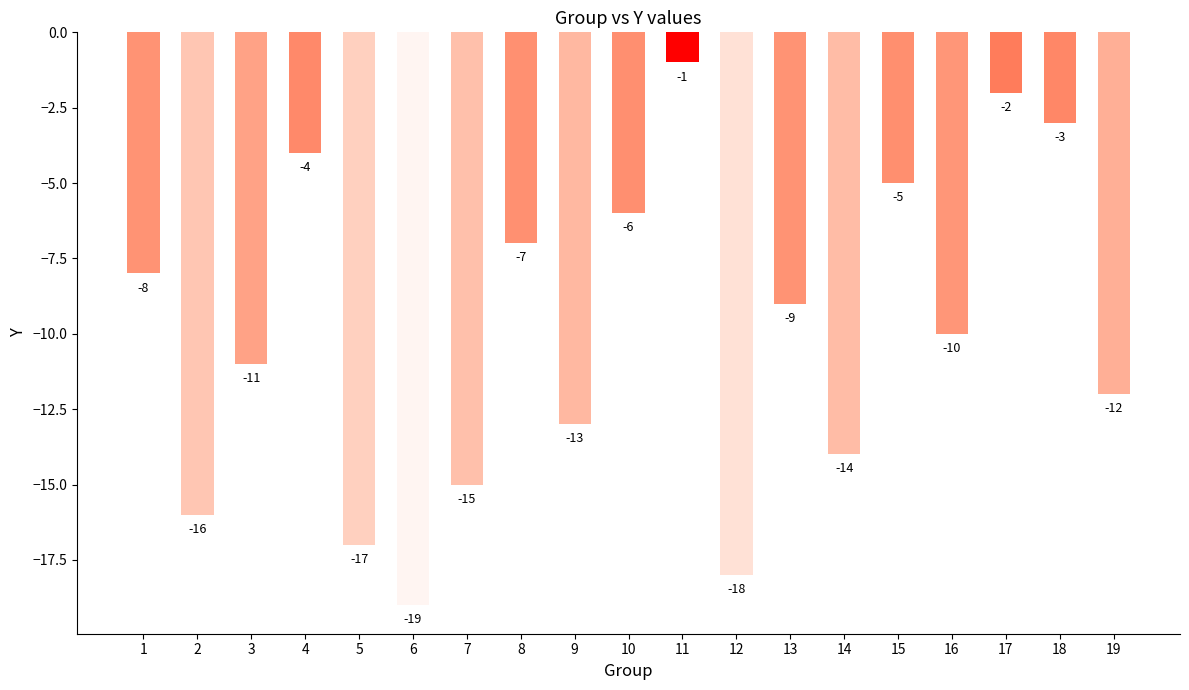

Read the value at 3, to the nearest 10.

-10